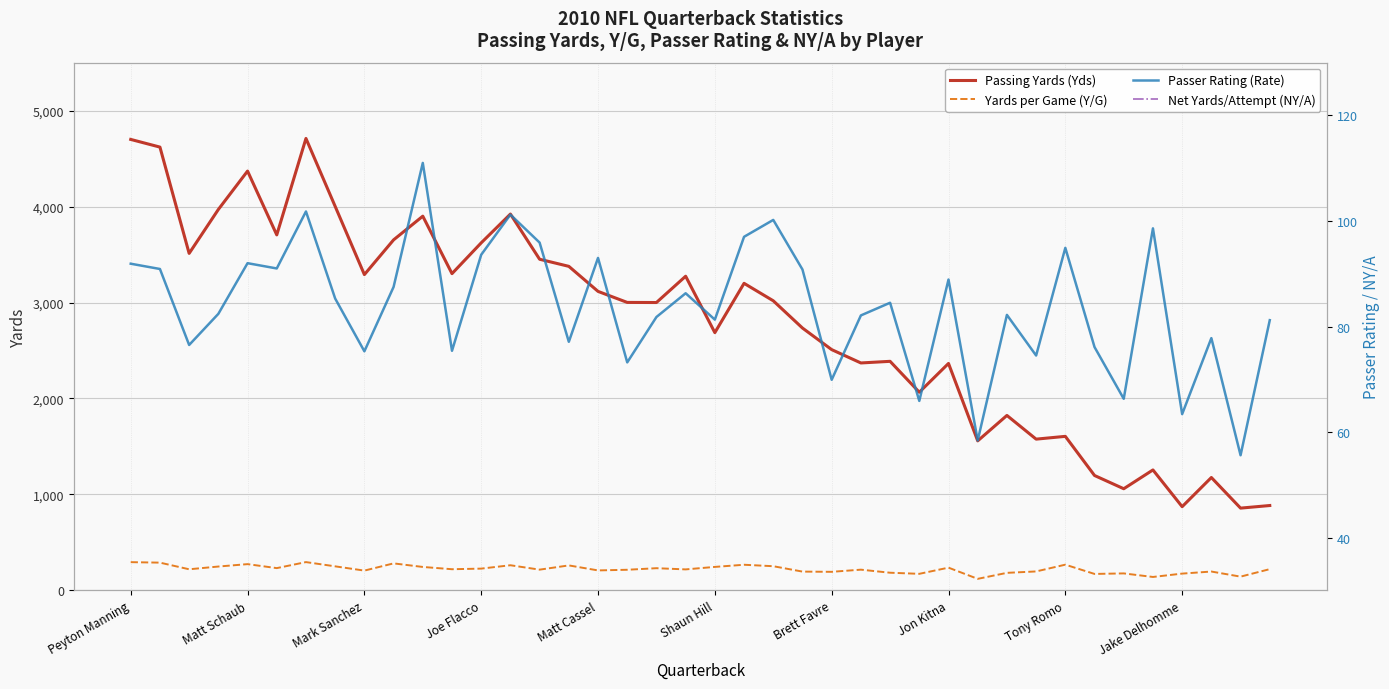

What is the sum of the Net Yards/Attempt (NY/A) values at 11 and 10?

13.2